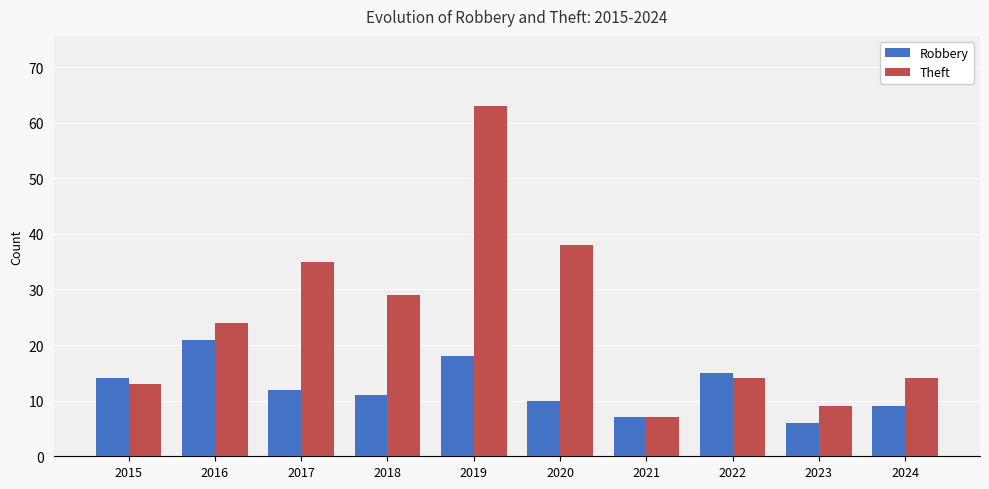

How many categories are shown in the chart?

10